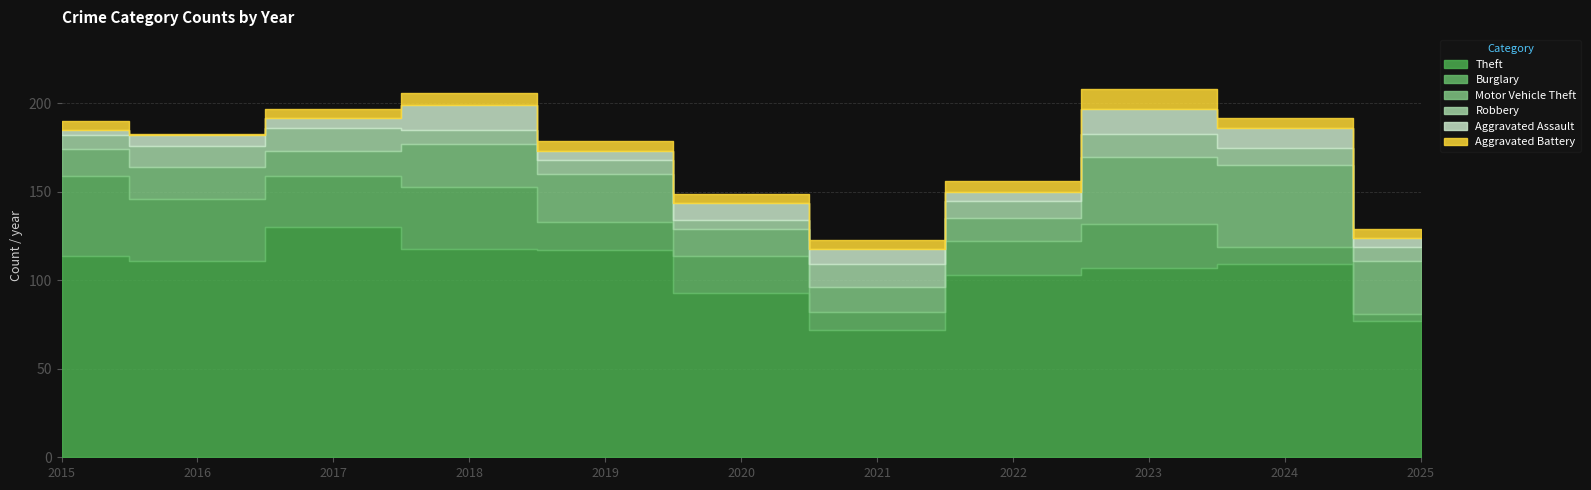

Which series changed the most between 2018 and 2025?

Theft